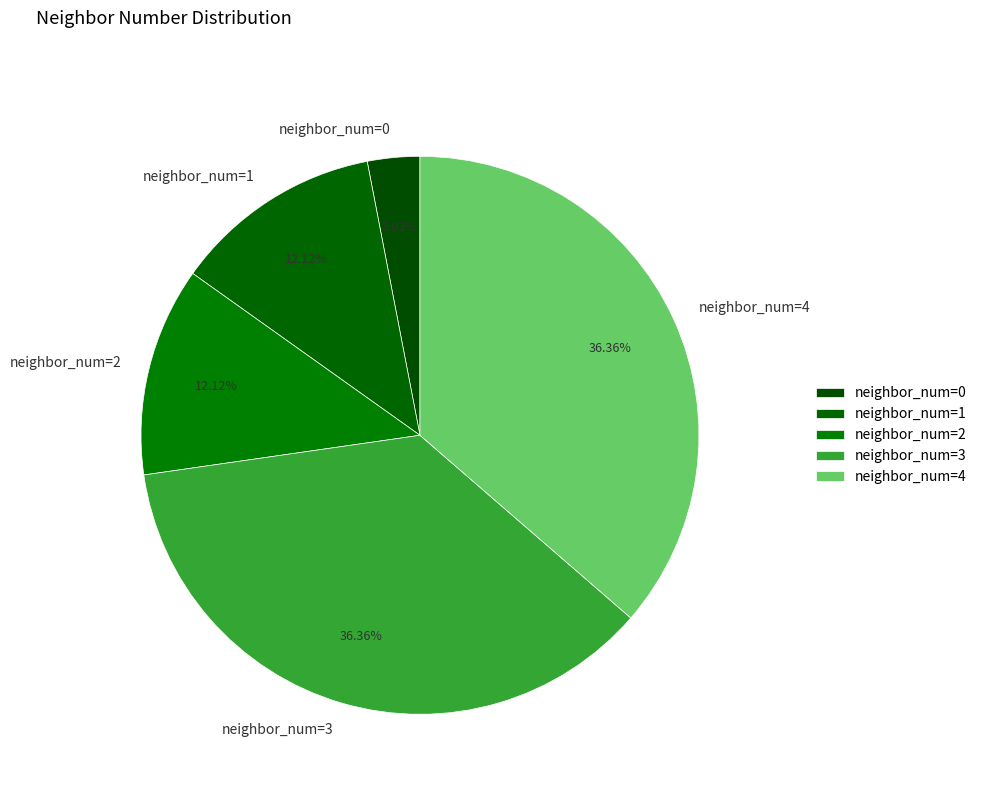

To the nearest percent, what portion does neighbor_num=2 represent?

12%